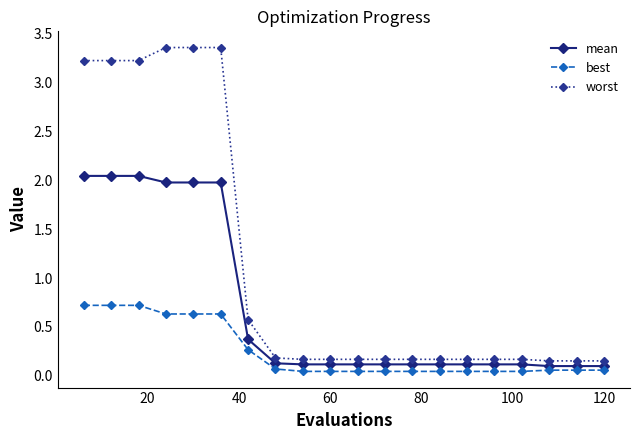

True or false: best and worst cross at least once.

False